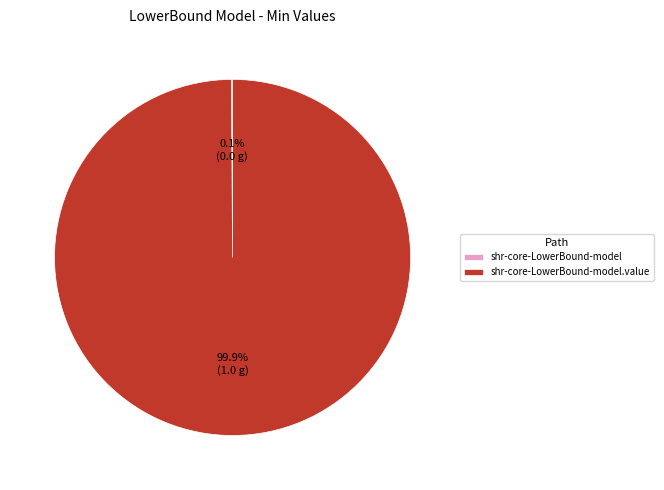

Does any single category account for the majority?

Yes